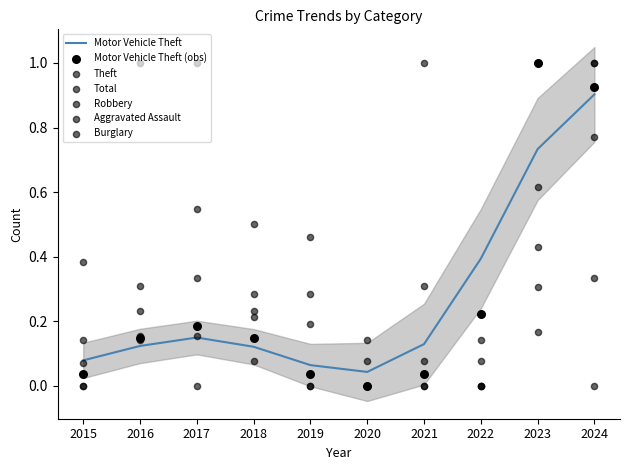

Which series has the largest total across all categories?

Total